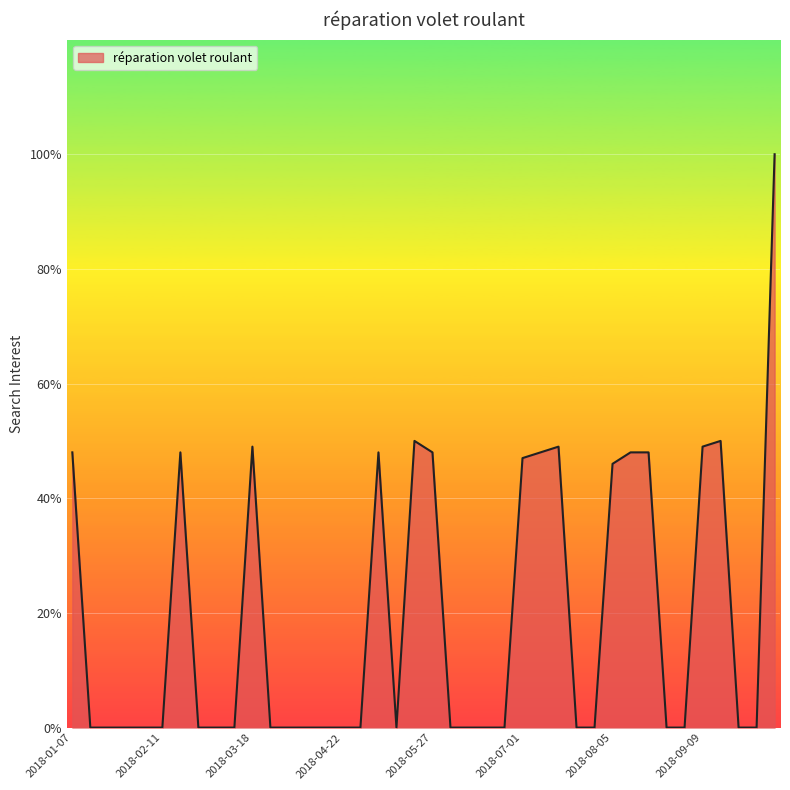

What is the difference between the second highest and second lowest values?

50